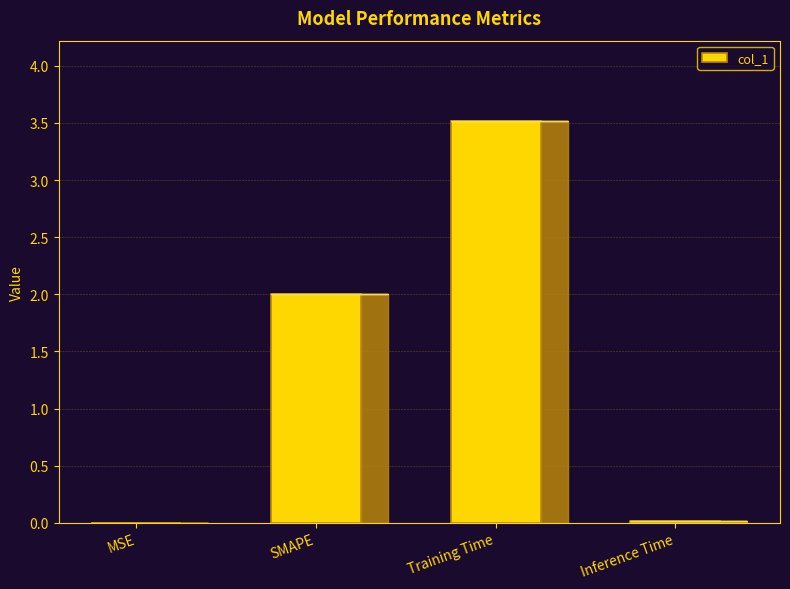

What is the sum of the values at SMAPE and Inference Time?

2.0